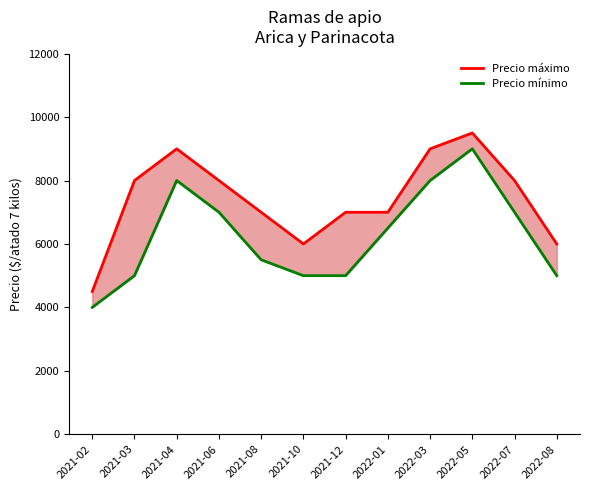

What is the spread (max minus min) of values at 2021-12?

2000